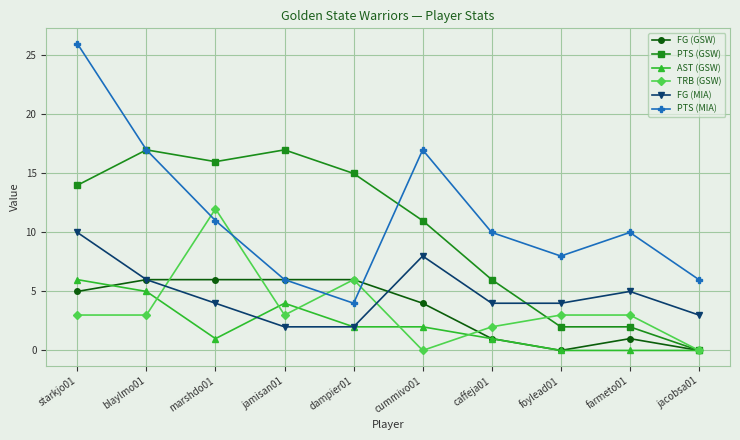

What is the value of the FG (GSW) point at the 2nd from the left?

6